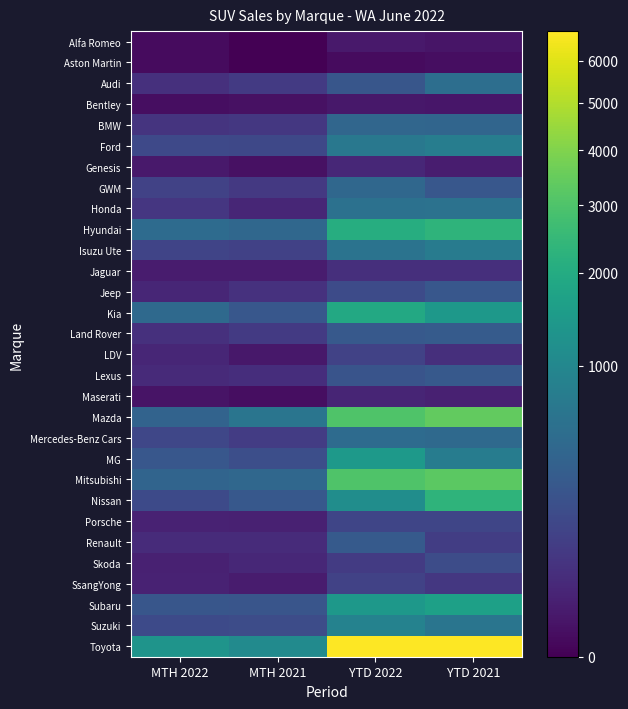

What is the spread (max minus min) of values at MTH 2022?

1299